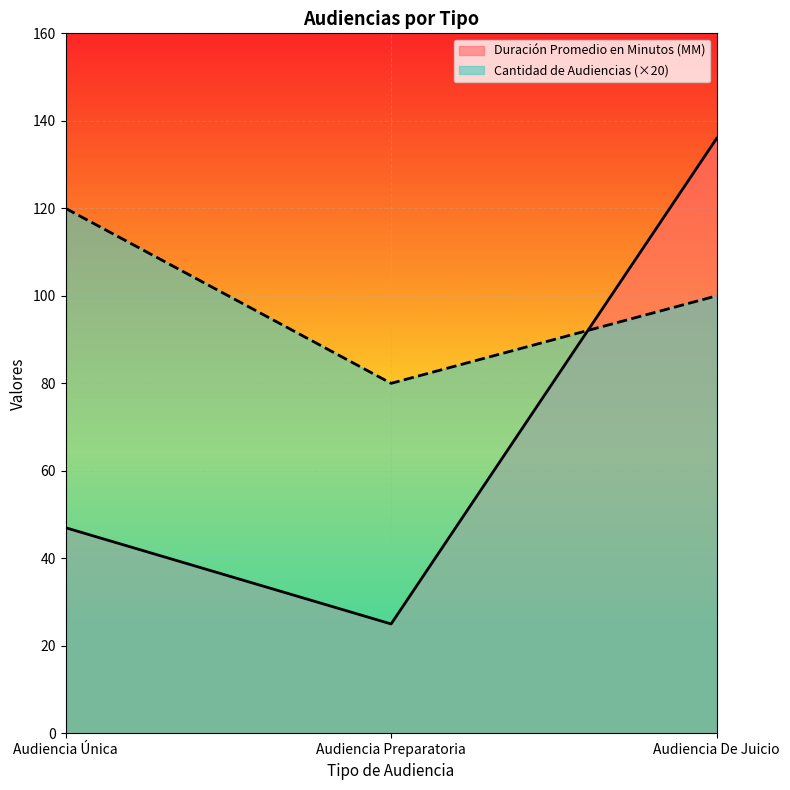

What is the minimum value shown in the chart?

25